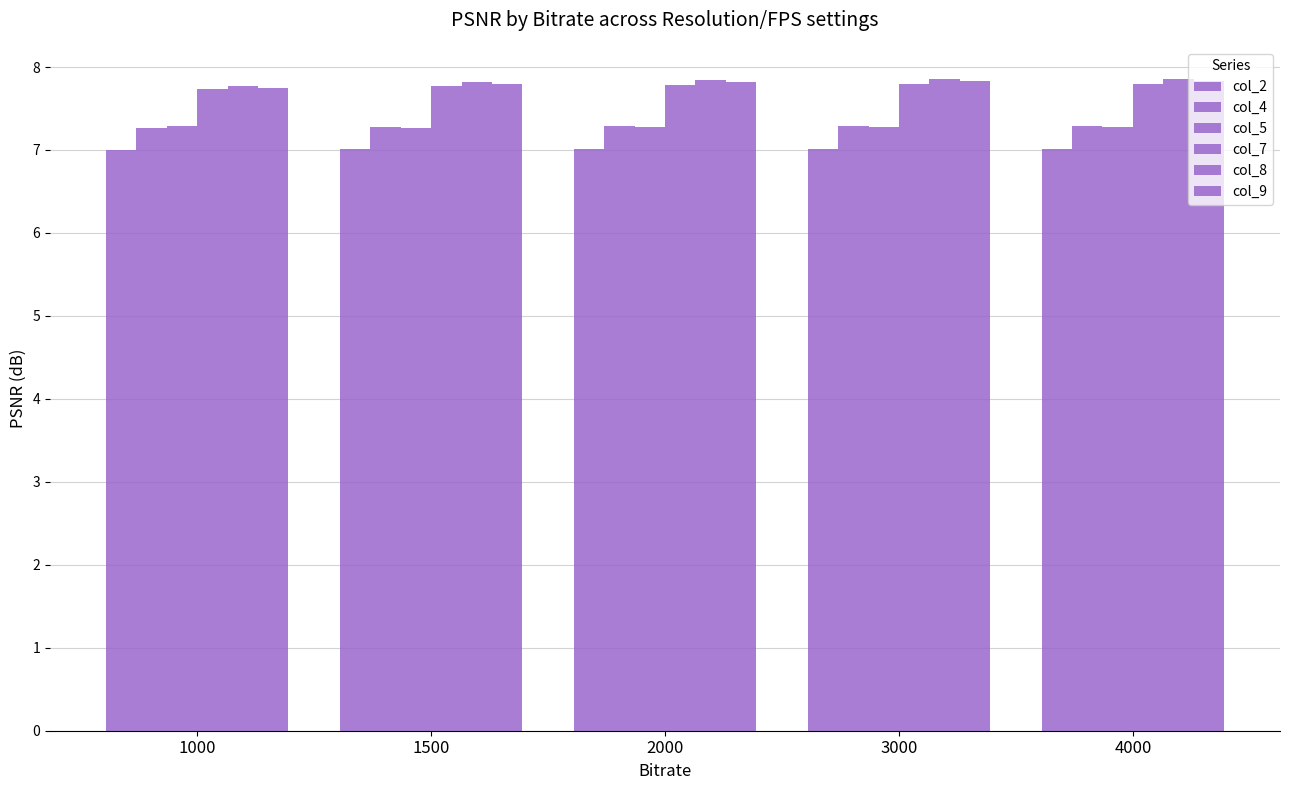

What is the value of the col_4 bar at the 5th from the left?

7.3